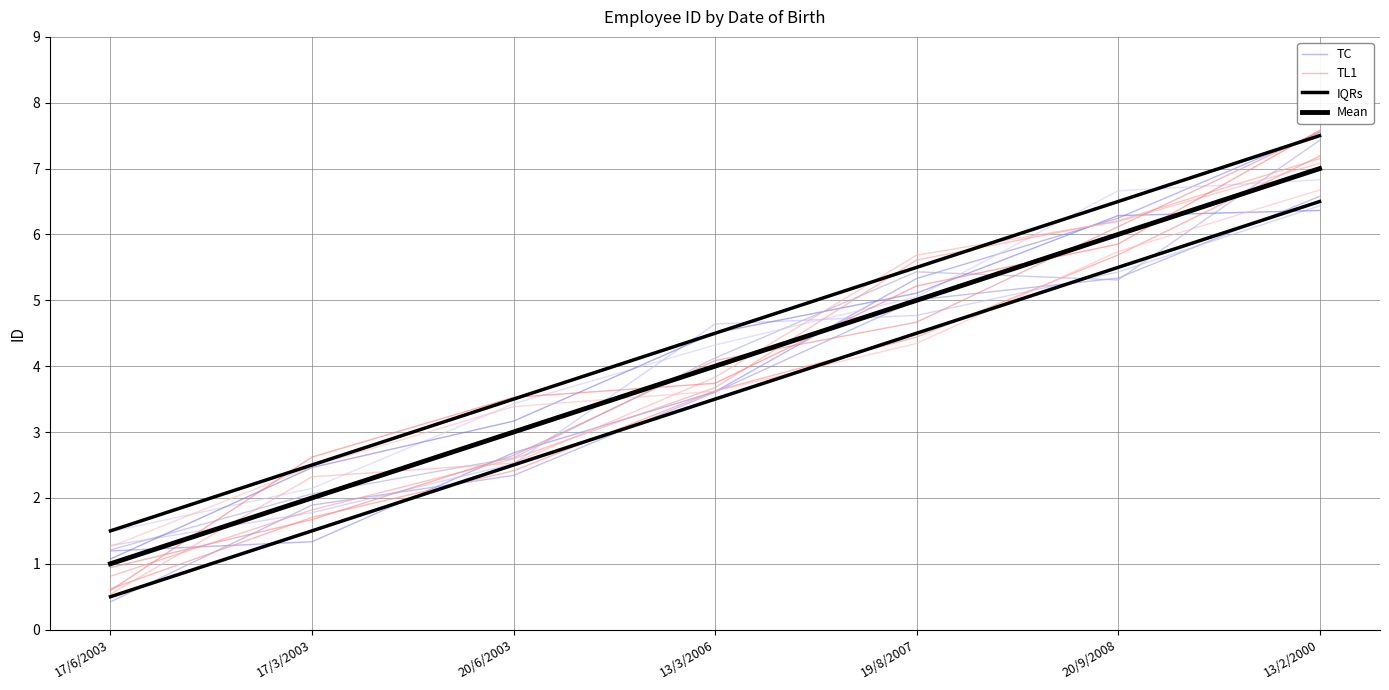

Rank the categories by Mean value from highest to lowest.

13/2/2000, 20/9/2008, 19/8/2007, 13/3/2006, 20/6/2003, 17/3/2003, 17/6/2003